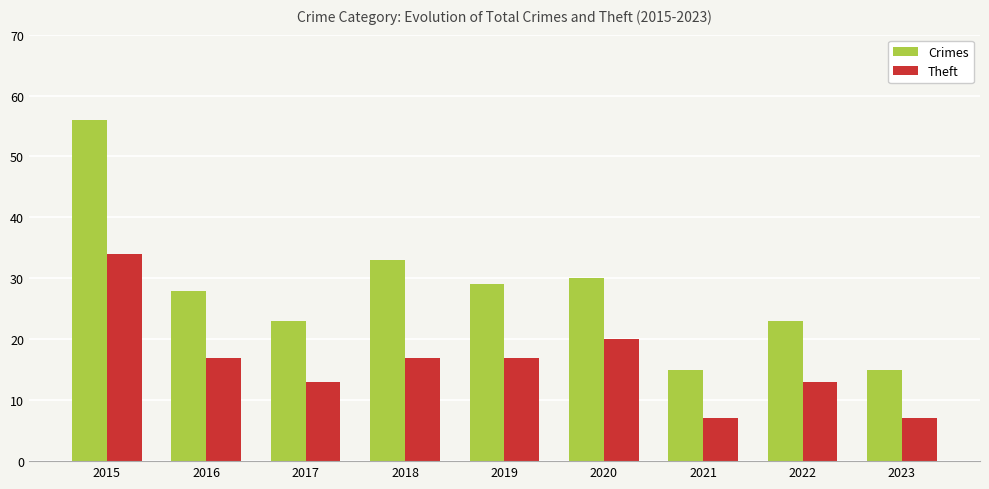

What is the difference between the Theft values at 2020 and 2018?

3